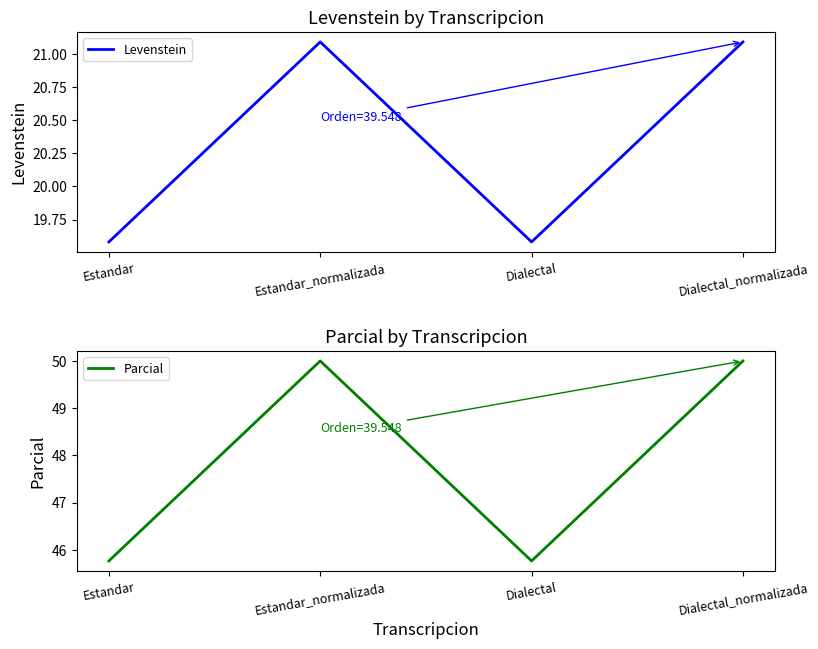

What position from the left is Dialectal_normalizada?

4